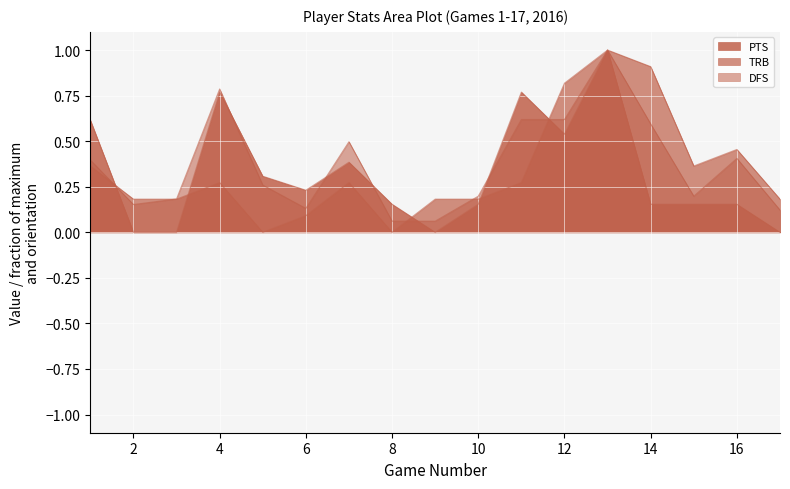

True or false: PTS and DFS intersect in this chart.

True